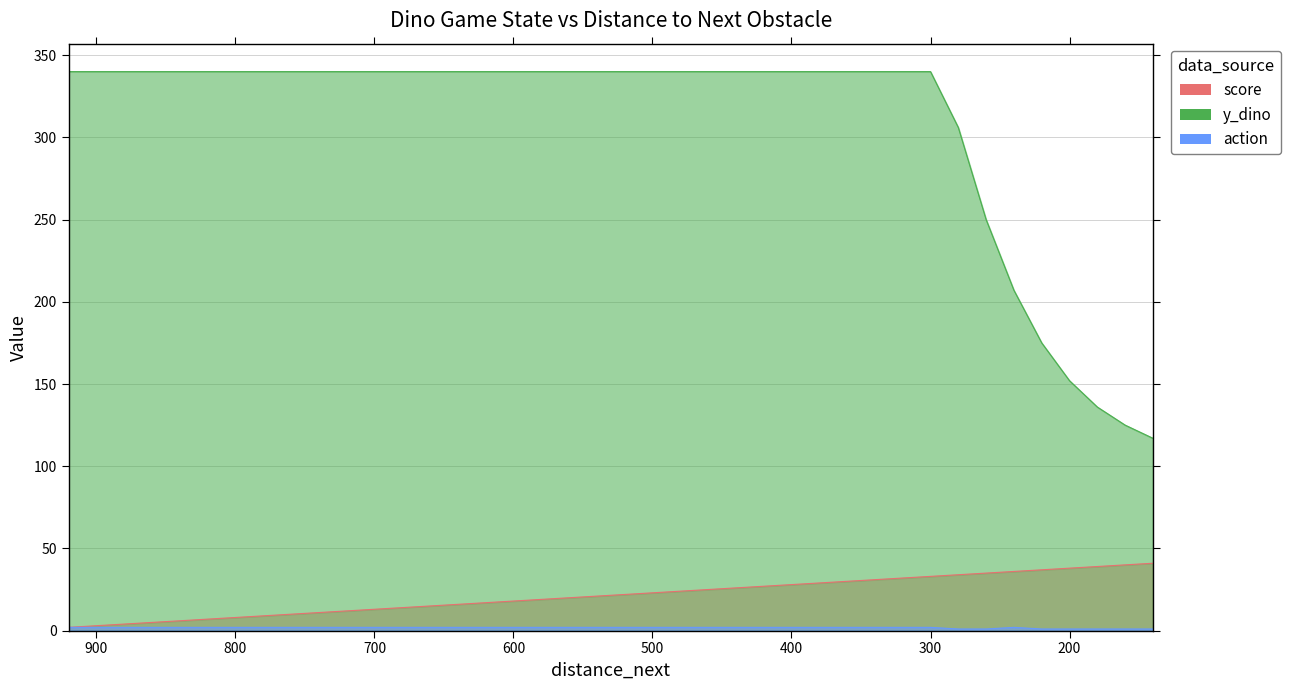

The value of action at 820 is 2. True or false?

True